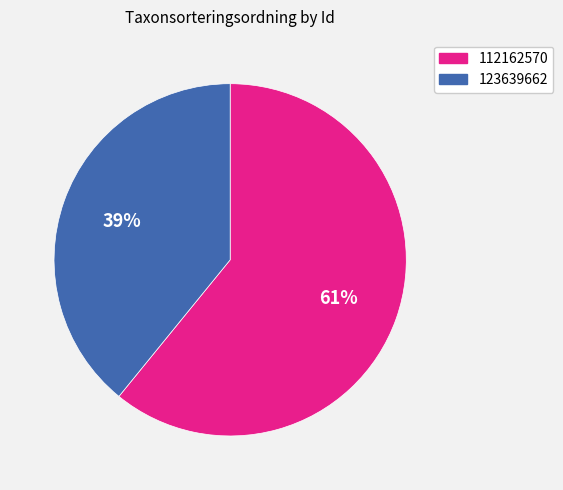

Is there a majority slice in this chart?

Yes